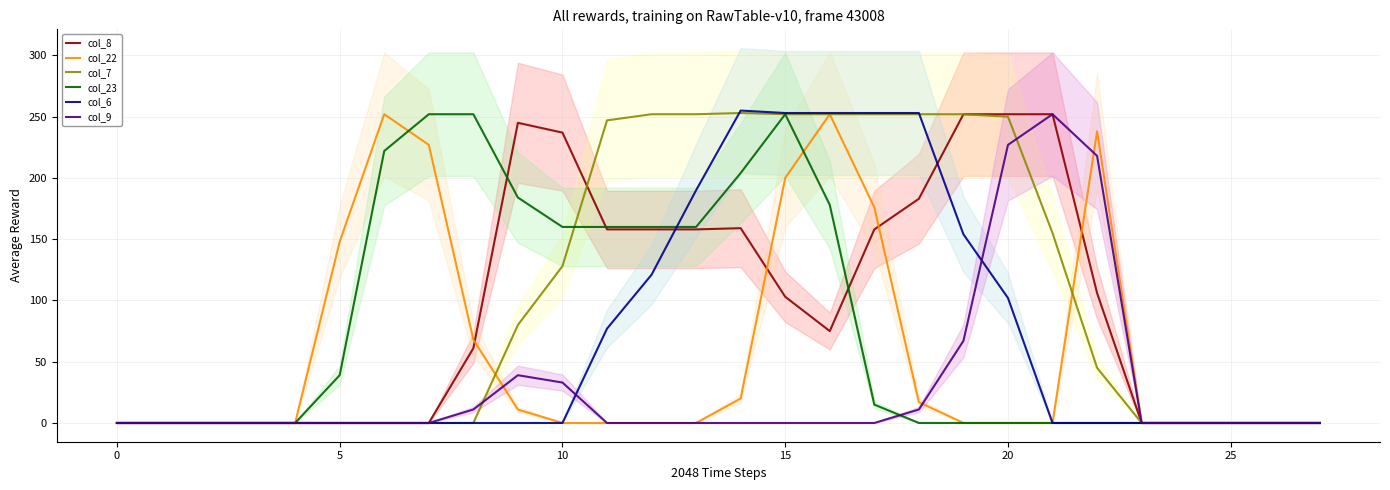

How many lines are shown in the chart?

6